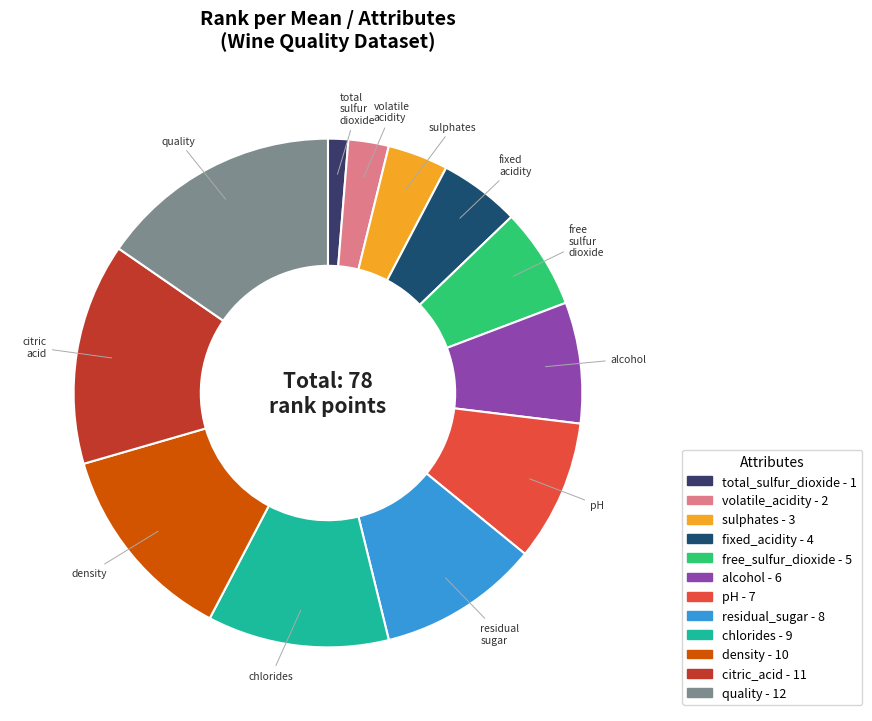

To the nearest percent, what is the difference between the largest and smallest slice percentages?

14%